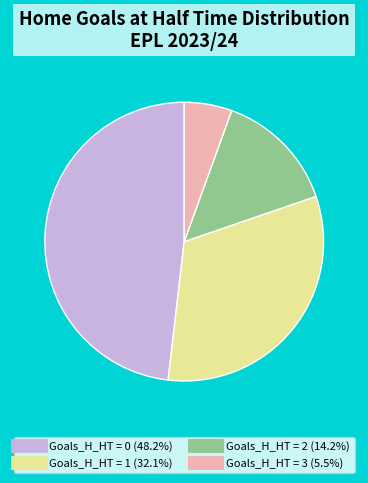

Count the number of slices in the pie.

4